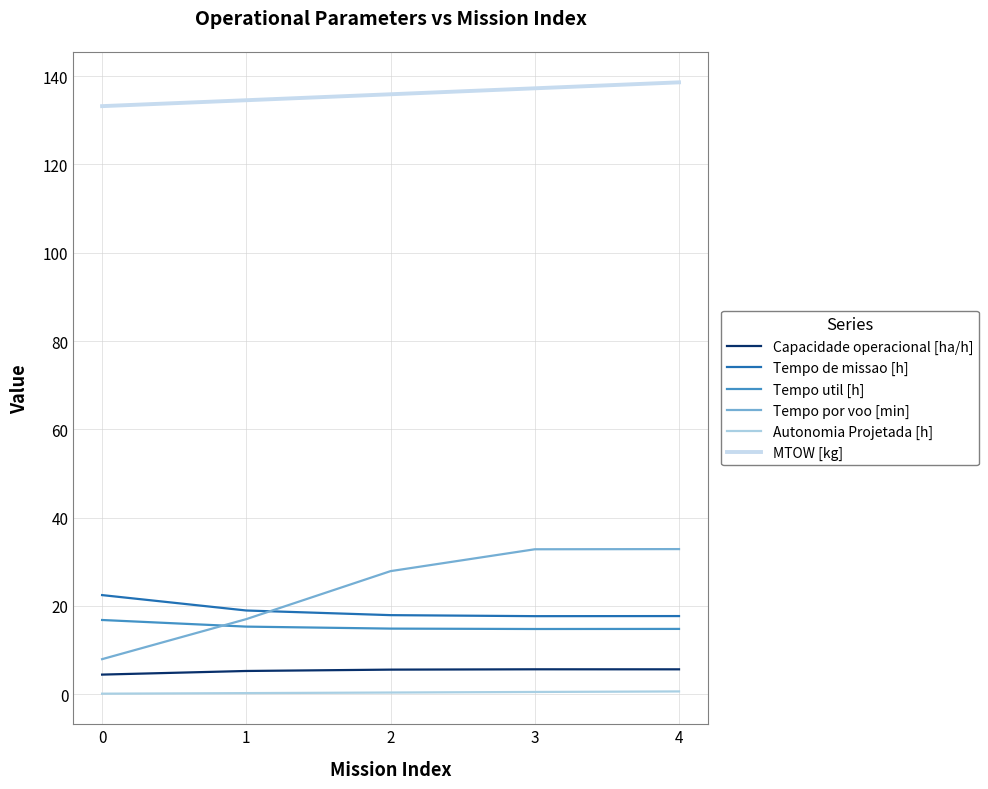

True or false: Capacidade operacional [ha/h] has more than 1 points higher than both neighbors.

False